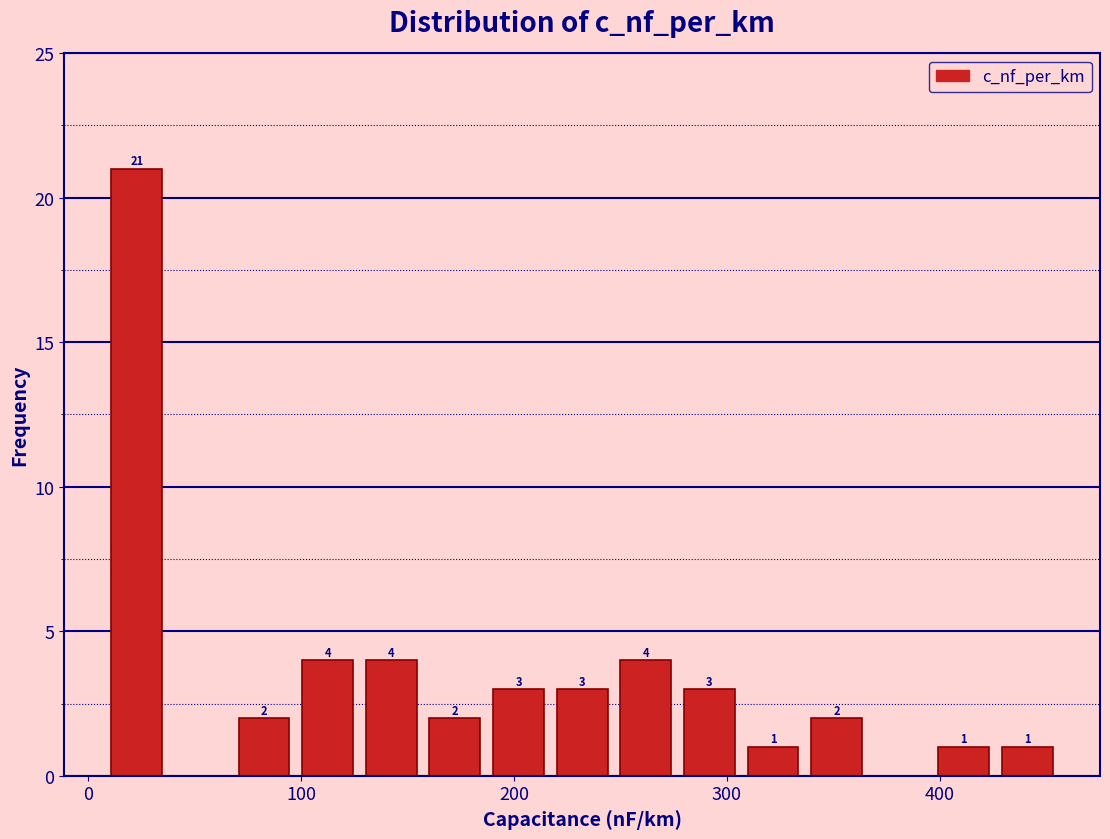

Around what value on the x-axis is the tallest bar? Give the approximate position of its centre, as read against the axis.

20